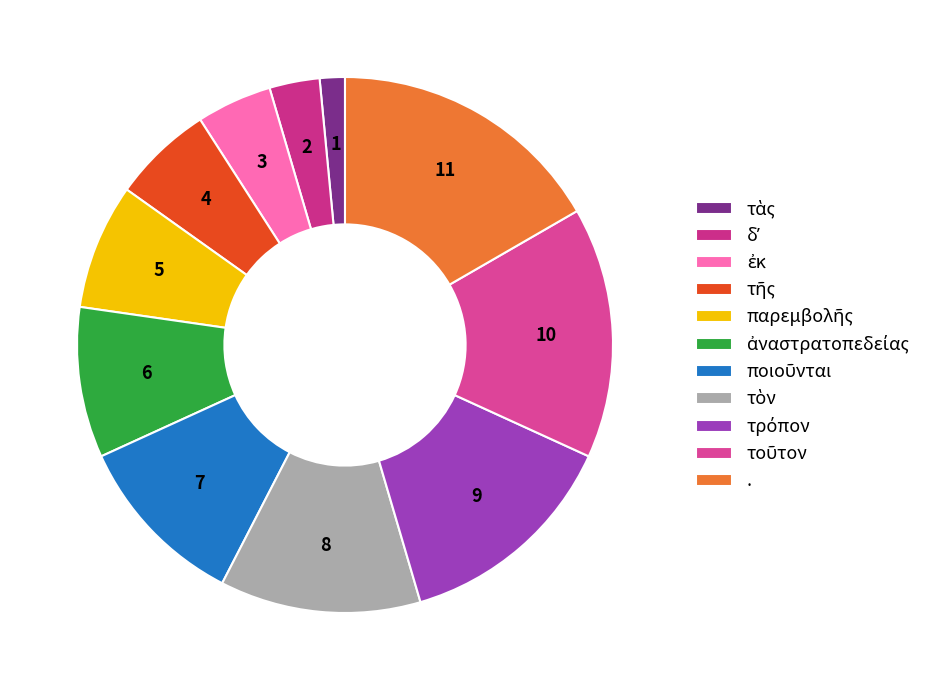

Which has a higher value, τὰς or .?

.